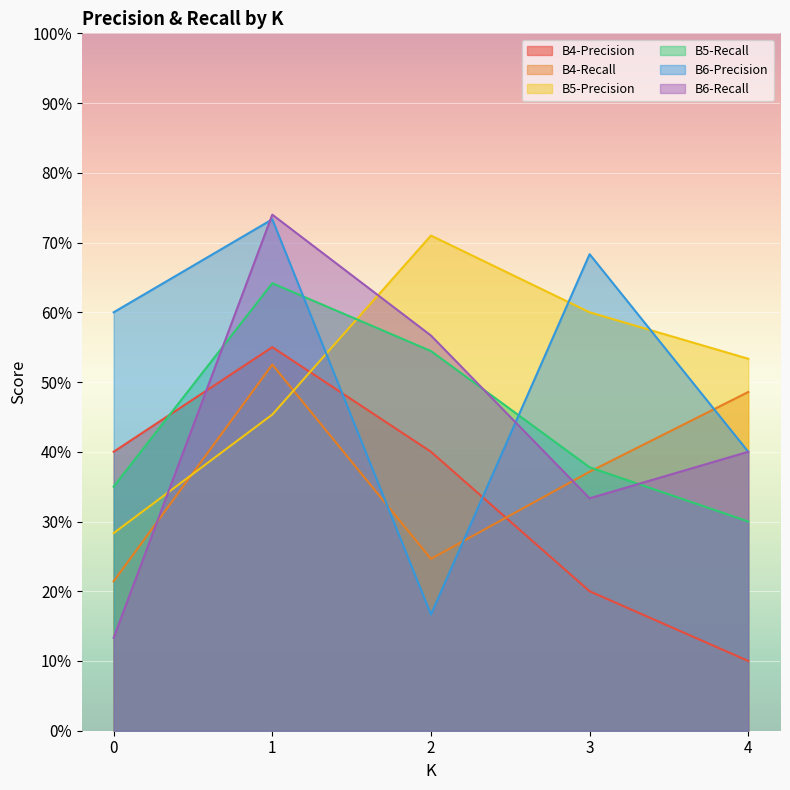

What is the value of the B4-Precision point at the 1st from the left?

0.4